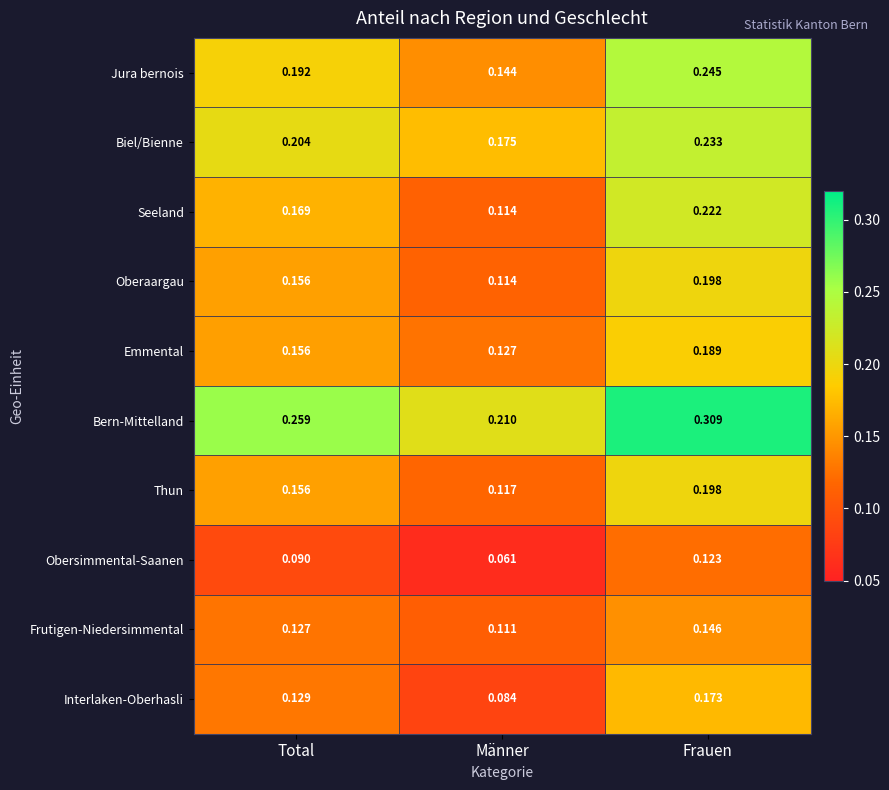

Which series has the largest range (max minus min)?

Seeland